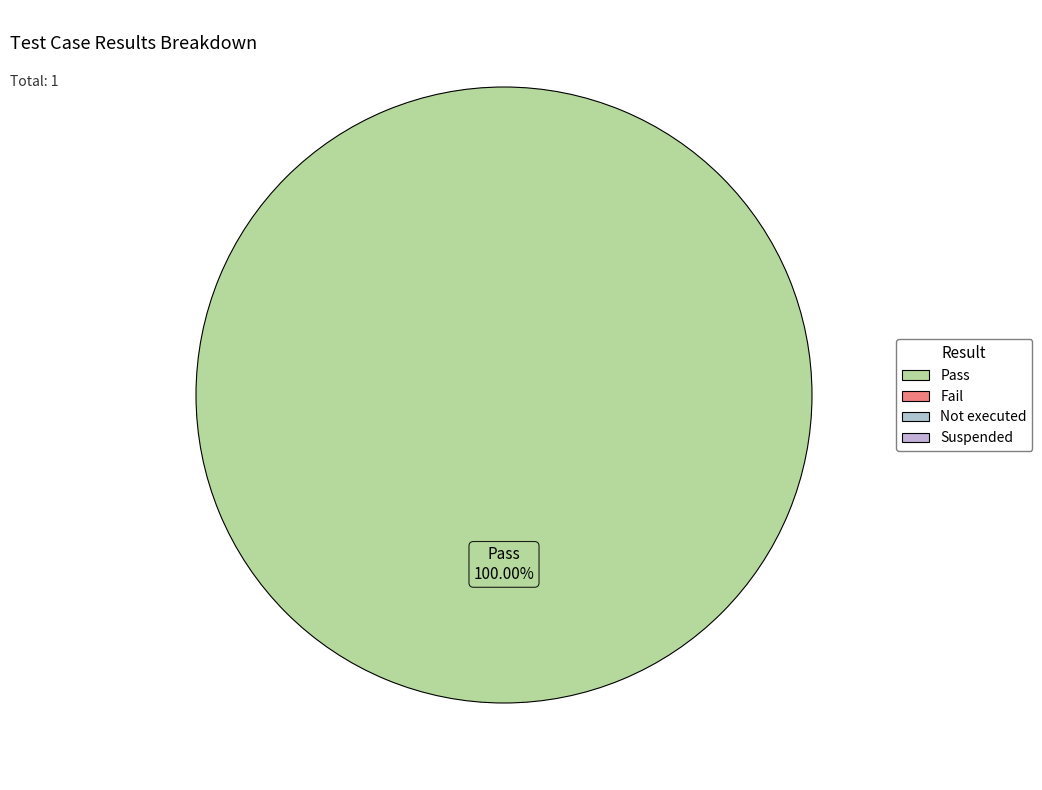

Is there a majority slice in this chart?

Yes